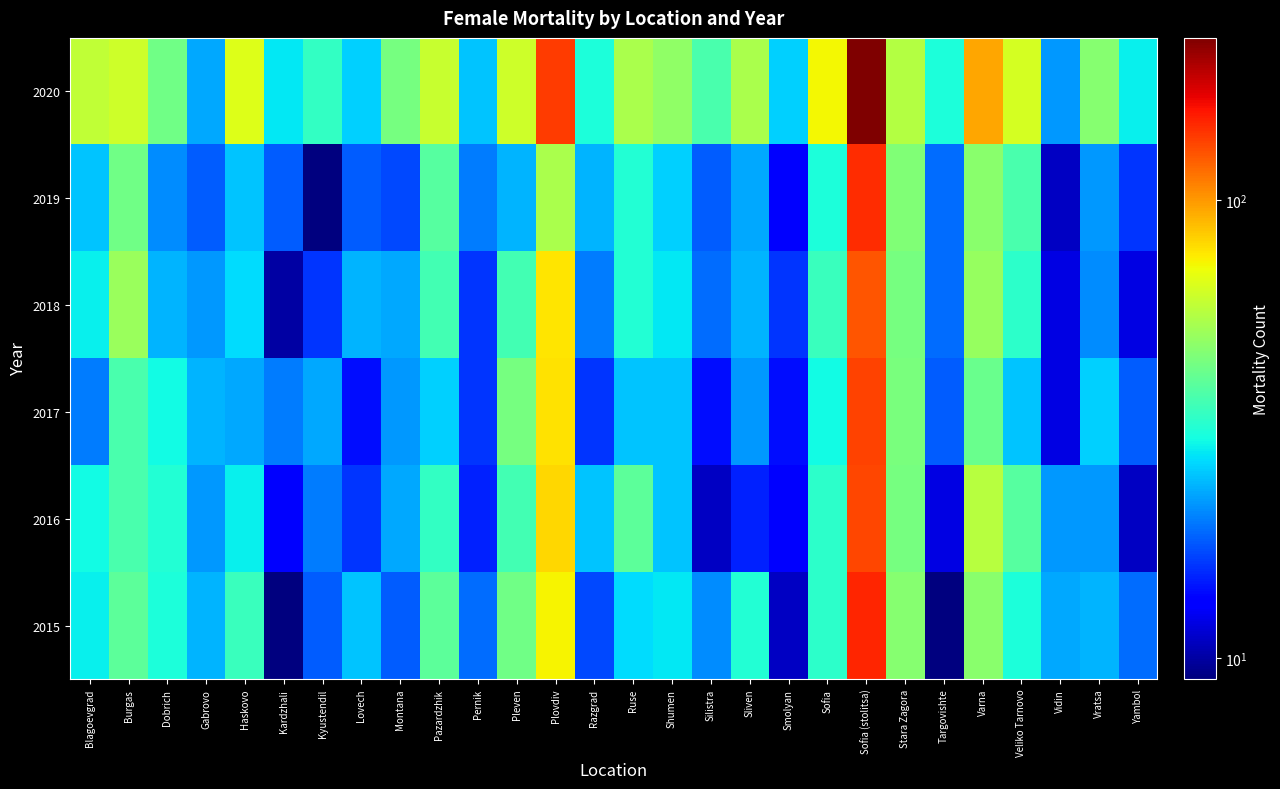

What is the spread (max minus min) of values at Smolyan?

15